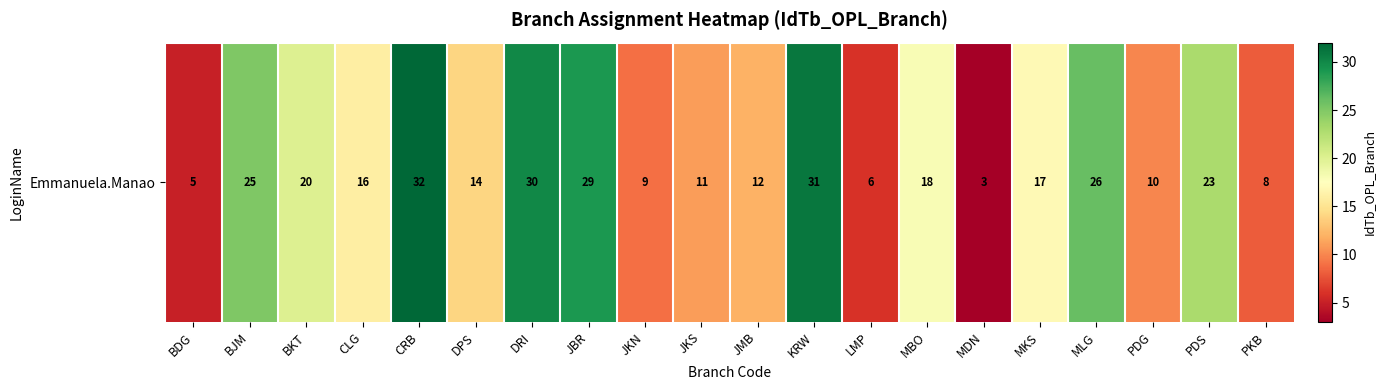

What is the average value?

17